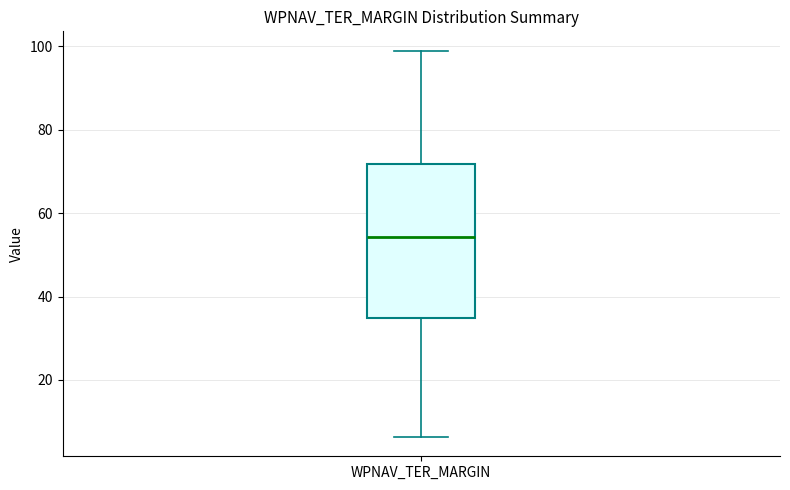

Transcribe this box plot: give where the median line is, the range the box spans, and where the two whiskers end, as read against the y-axis. The values are not printed on the chart, so give them approximately, as read against the axis.

median 54, box 34 to 72, whiskers 6 to 98